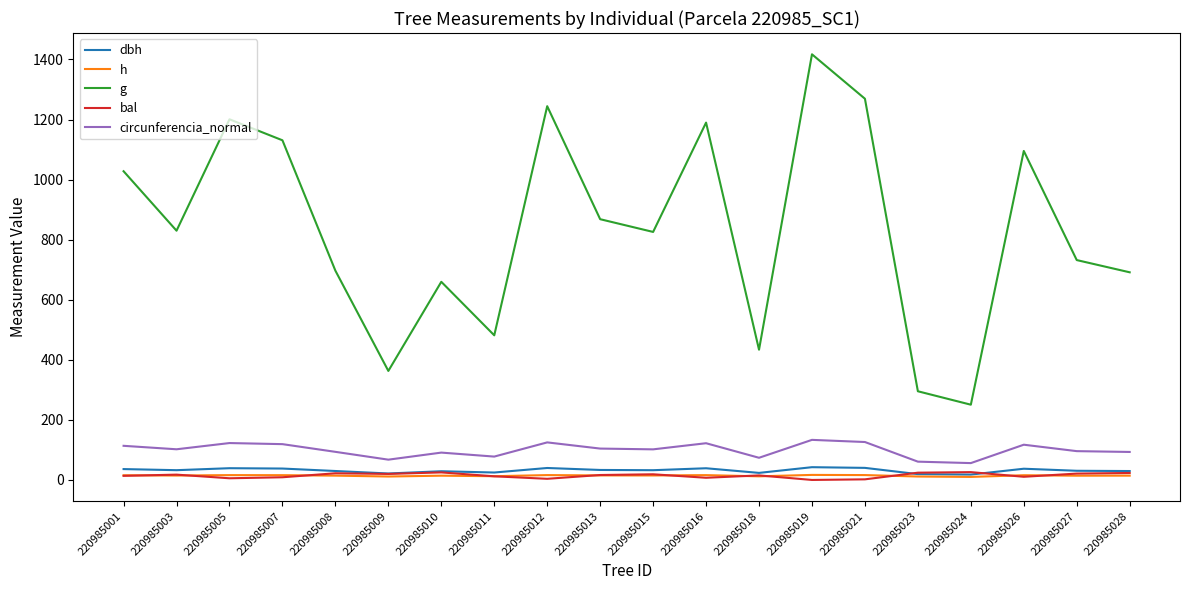

What is the difference between the second highest and second lowest values in the dbh series?

20.8